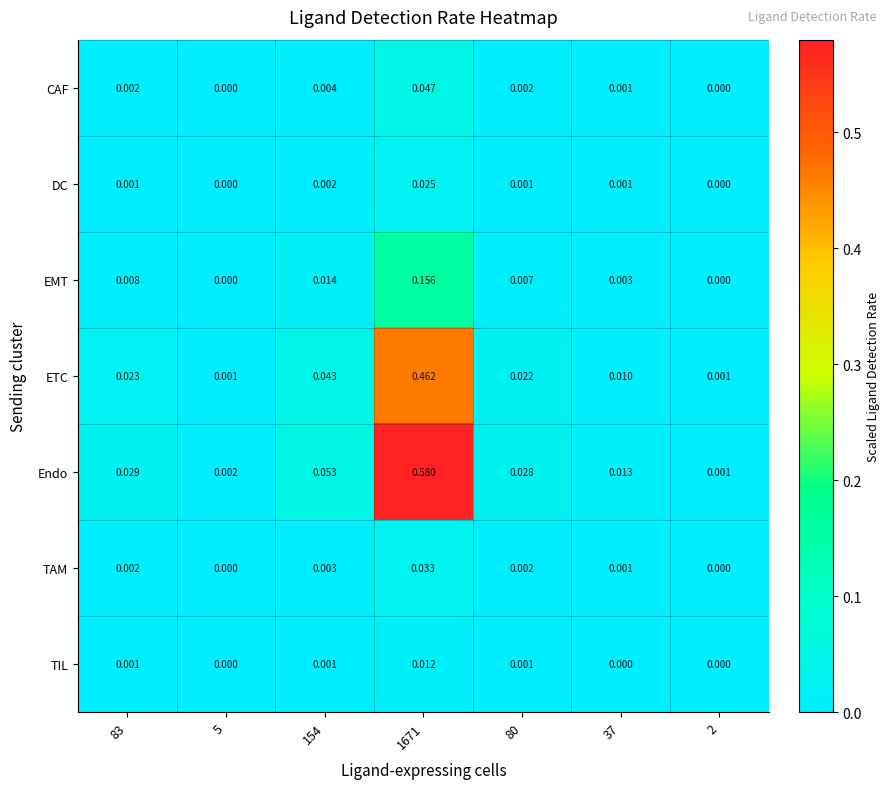

Is the value of DC at 5 greater than the value of CAF at 37?

No